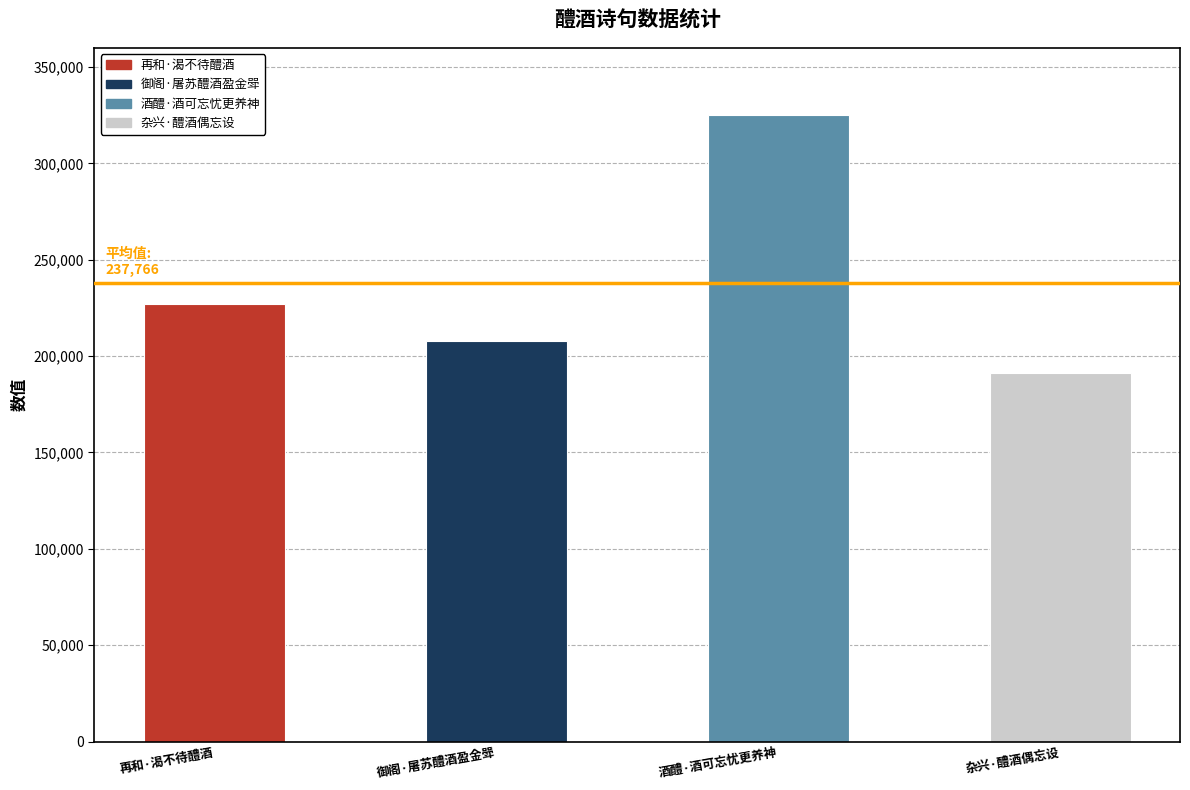

Where is the data nearest to the value 258054?

再和·渴不待醴酒